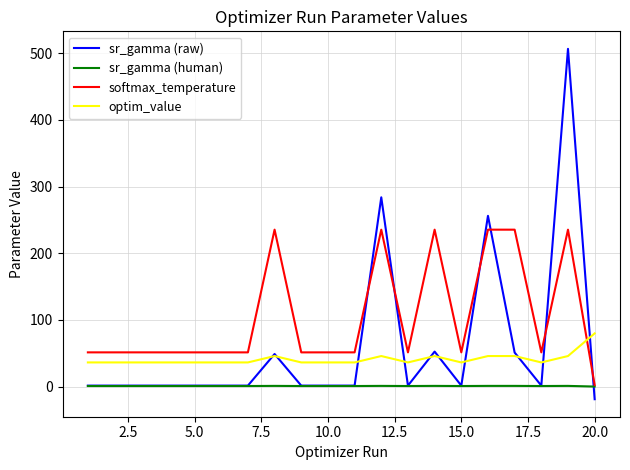

Which series has the largest total across all categories?

softmax_temperature